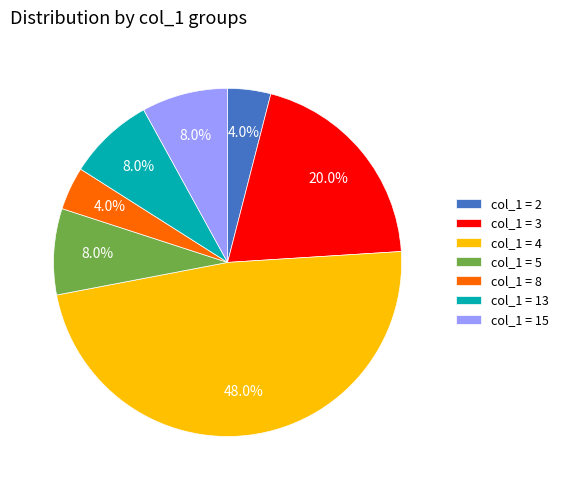

What percentage is NOT represented by col_1 = 5?

92.0%